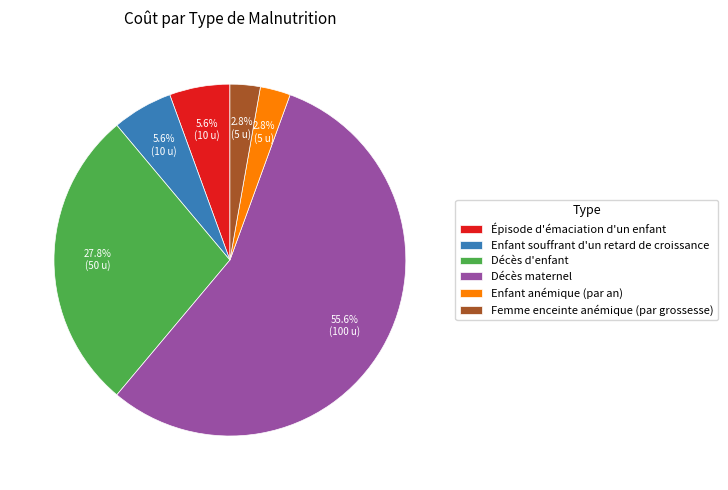

True or false: Femme enceinte anémique (par grossesse) accounts for 3% of the total.

True